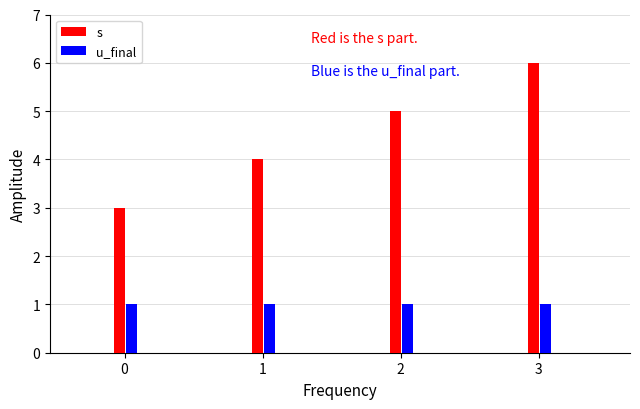

What is the average value of the u_final series?

1